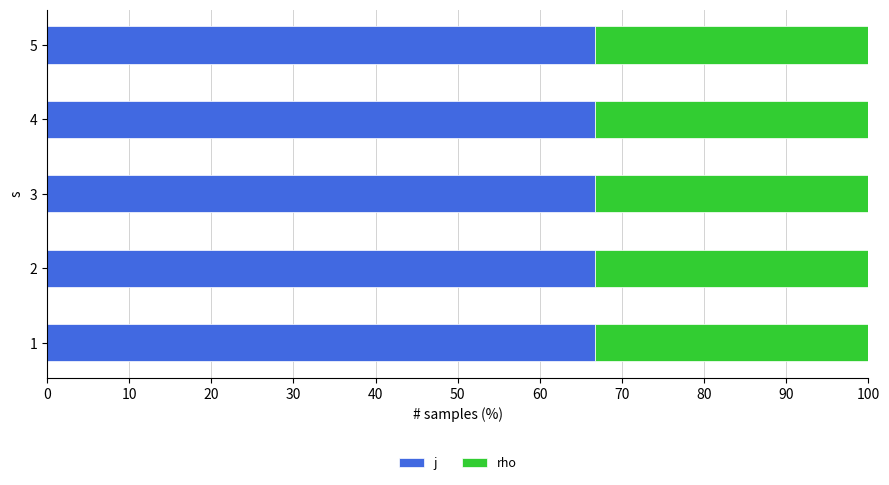

What is the minimum value for j?

66.7